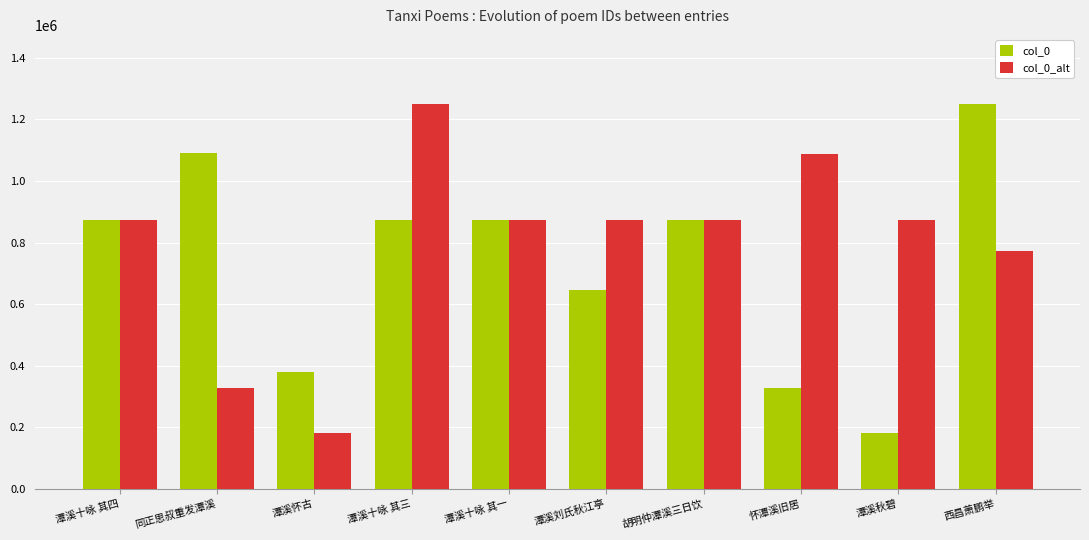

List the series in order of their overall mean, lowest first.

col_0, col_0_alt